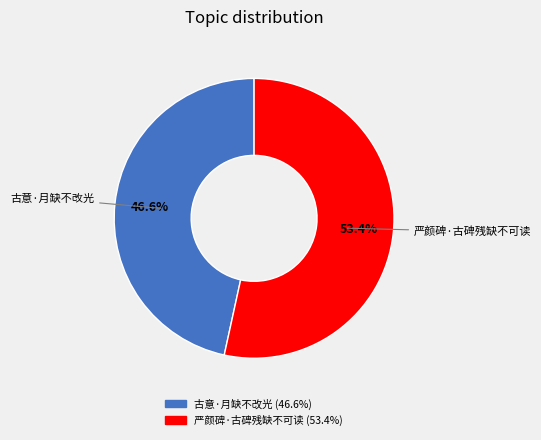

Which category accounts for the majority?

严颜碑·古碑残缺不可读